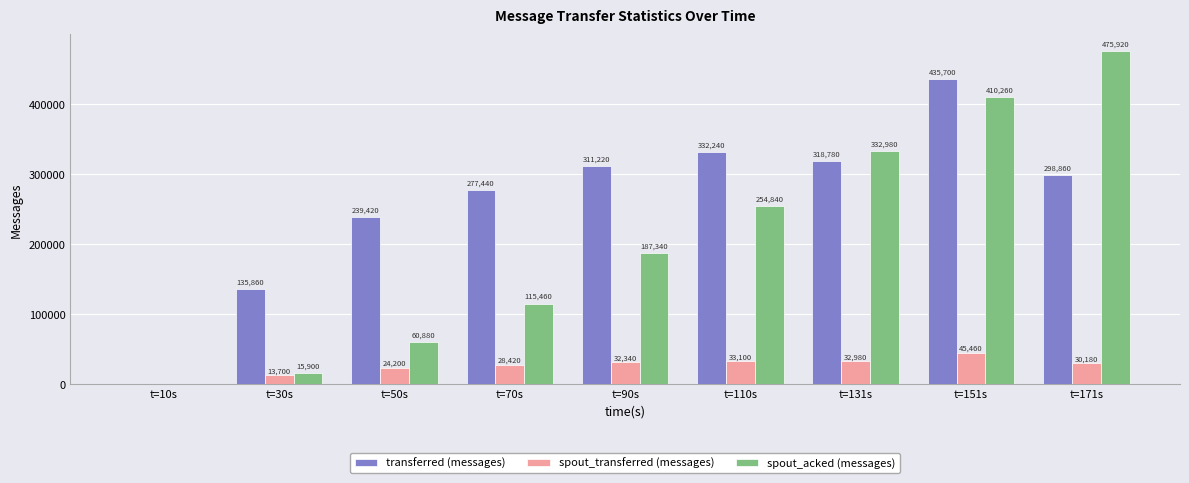

Which category has the highest value across all series?

t=171s